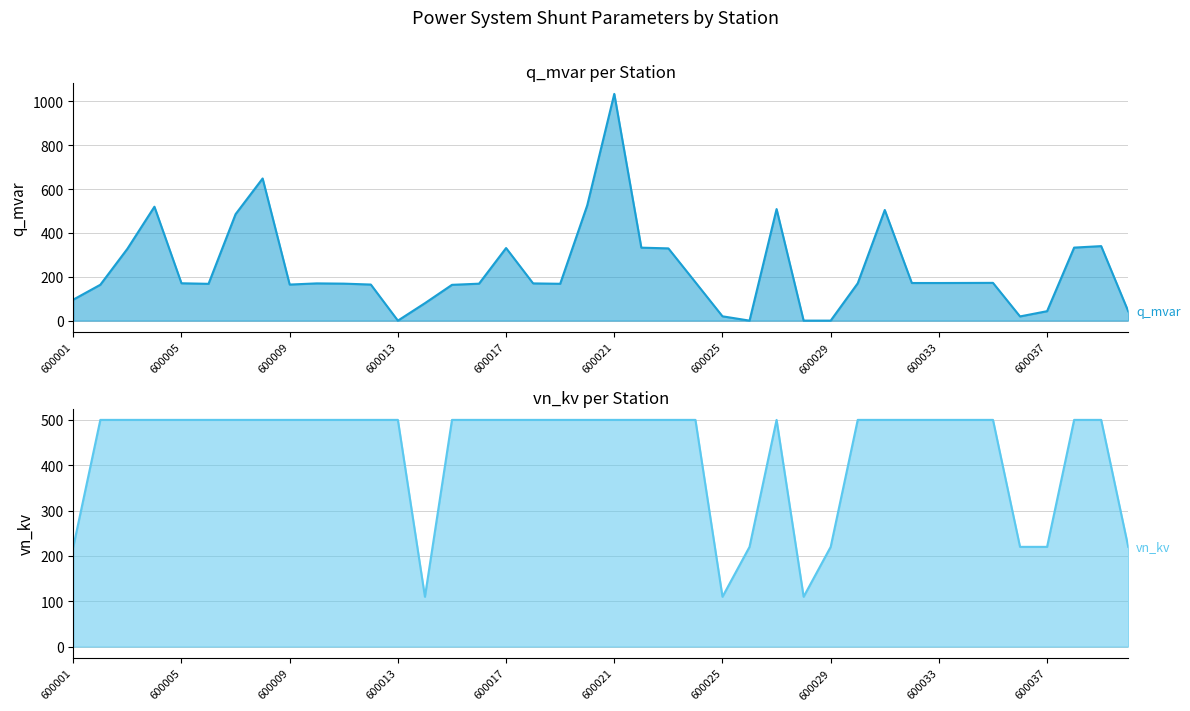

How many lines are shown in the chart?

2